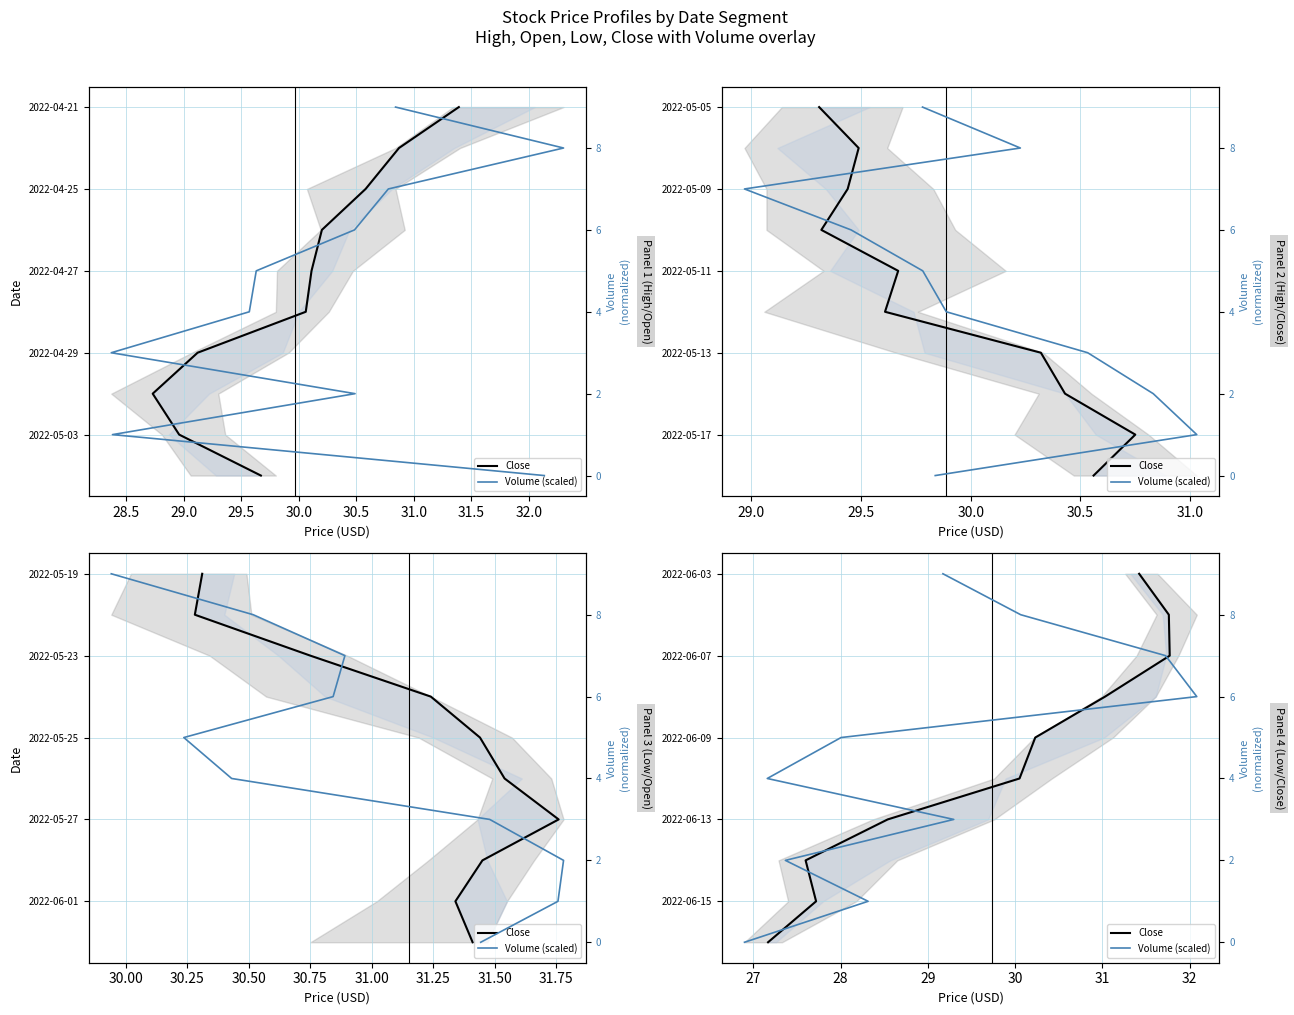

What is the maximum value for Volume (scaled)?

9